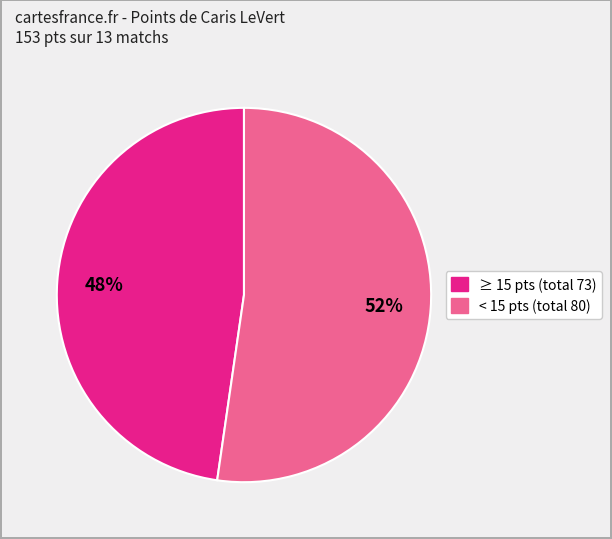

To the nearest percent, what is the average slice percentage?

50%